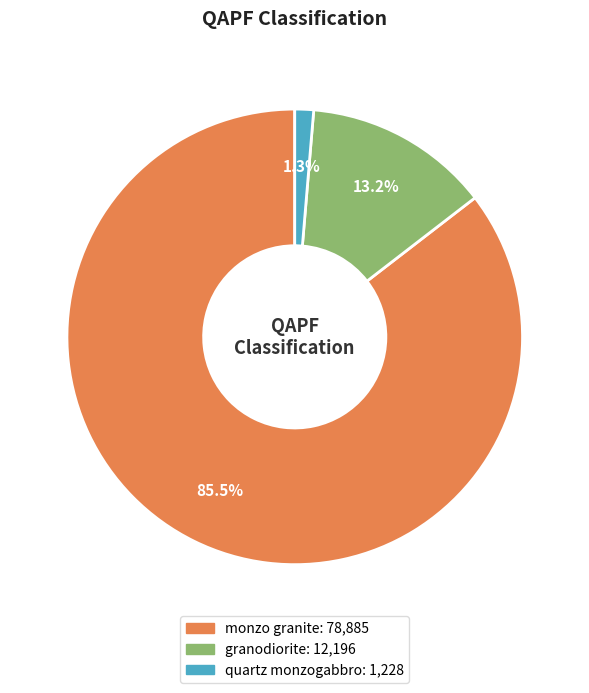

Which has a higher value, quartz monzogabbro or granodiorite?

granodiorite